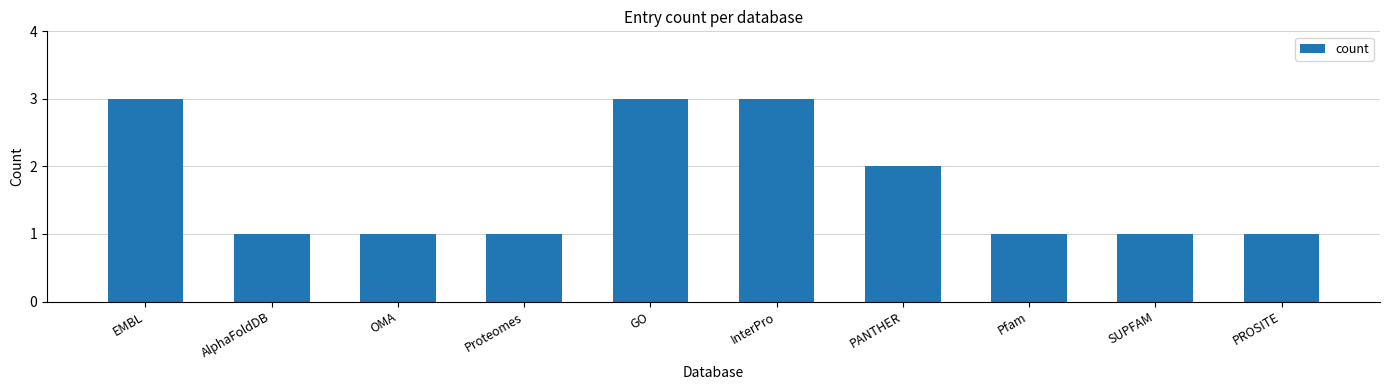

Reading left to right, transcribe all the data shown in this chart.

3	1	1	1	3	3	2	1	1	1